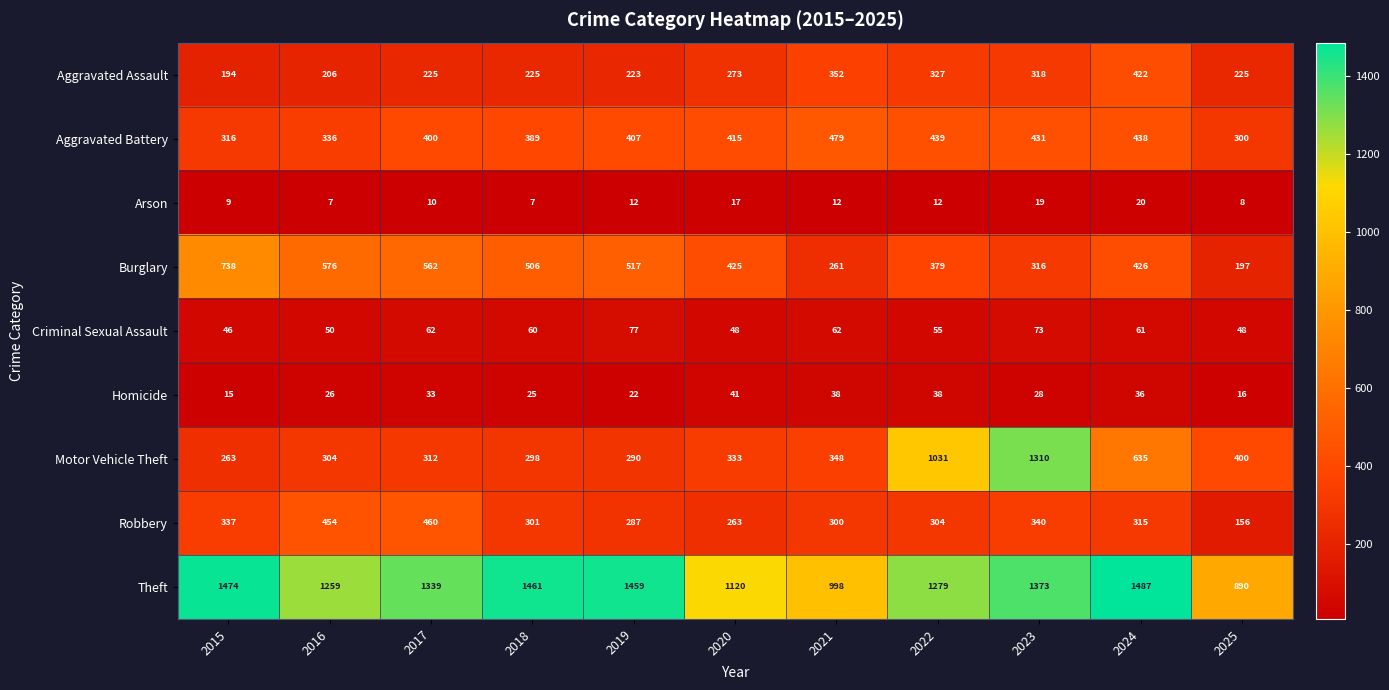

At 2018, list the series in order from largest to smallest.

Theft, Burglary, Aggravated Battery, Robbery, Motor Vehicle Theft, Aggravated Assault, Criminal Sexual Assault, Homicide, Arson